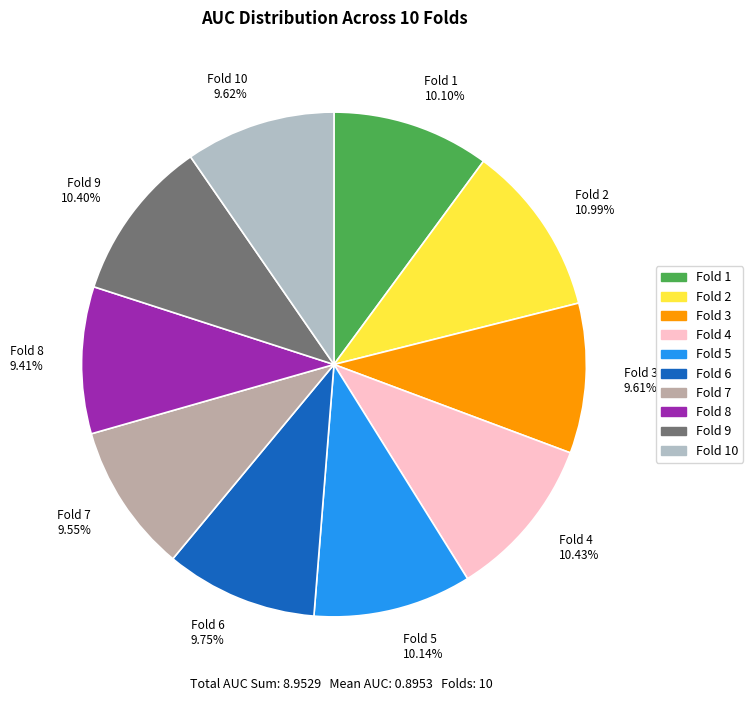

How many slices are in this pie chart?

10